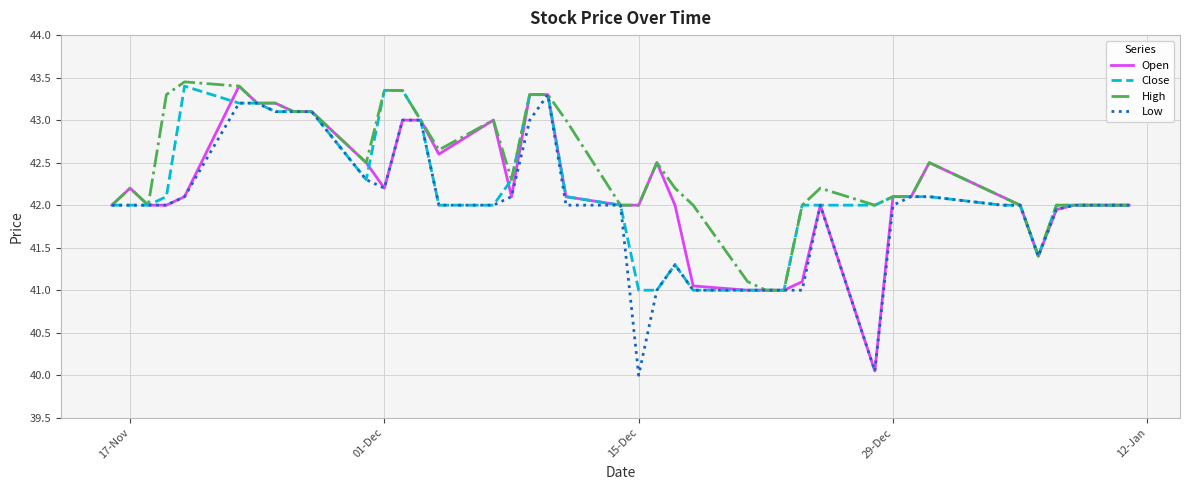

Which series has the largest total across all categories?

High